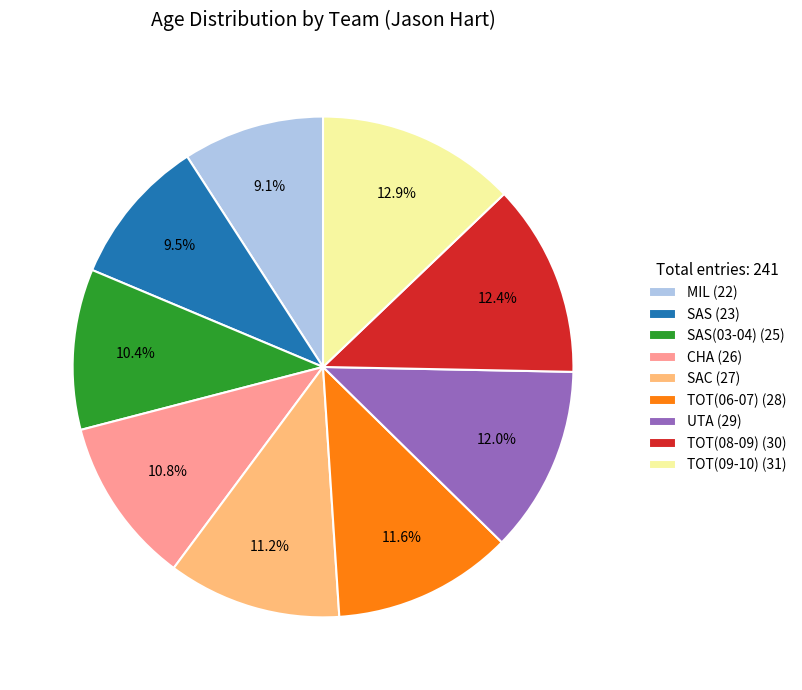

What percentage do CHA (26) and TOT(08-09) (30) together represent?

23.2%